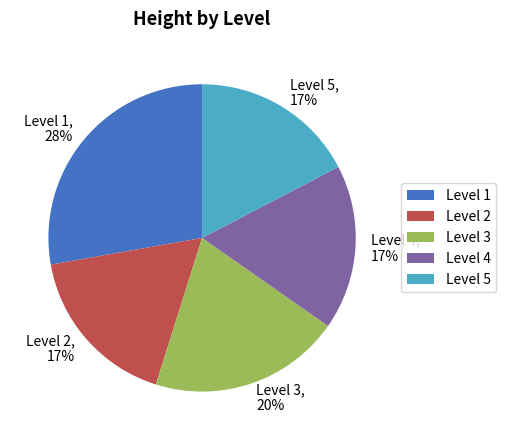

Count the number of slices in the pie.

5